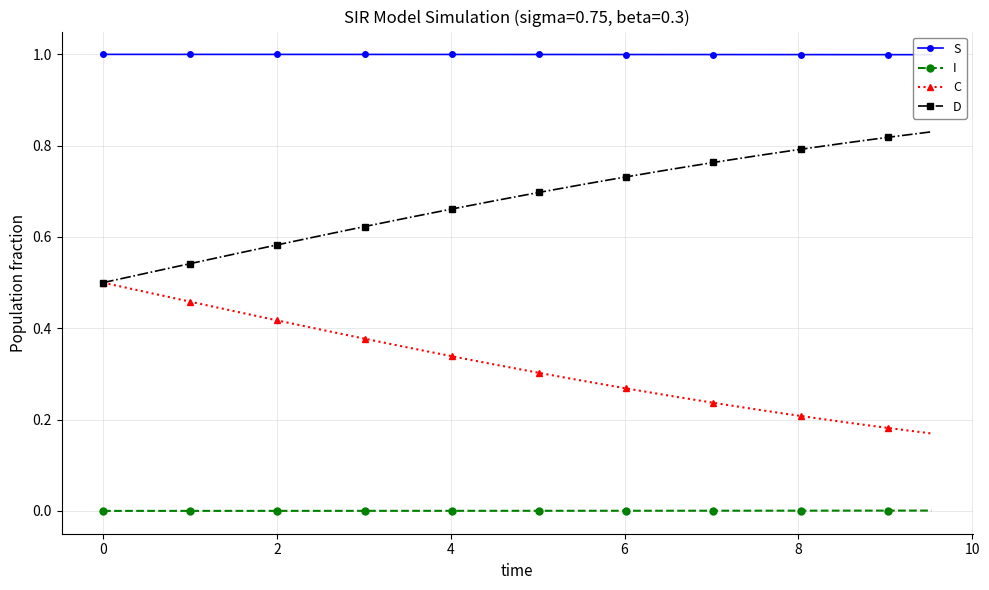

What is the average value of the D series?

0.7